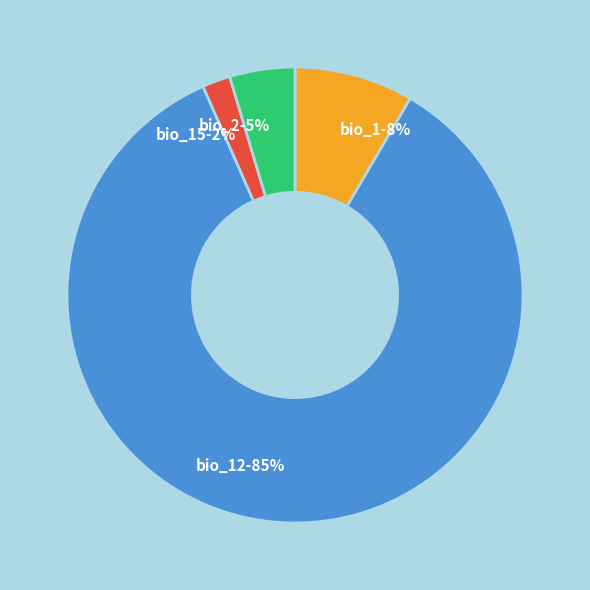

What is the largest slice in the pie chart?

bio_12